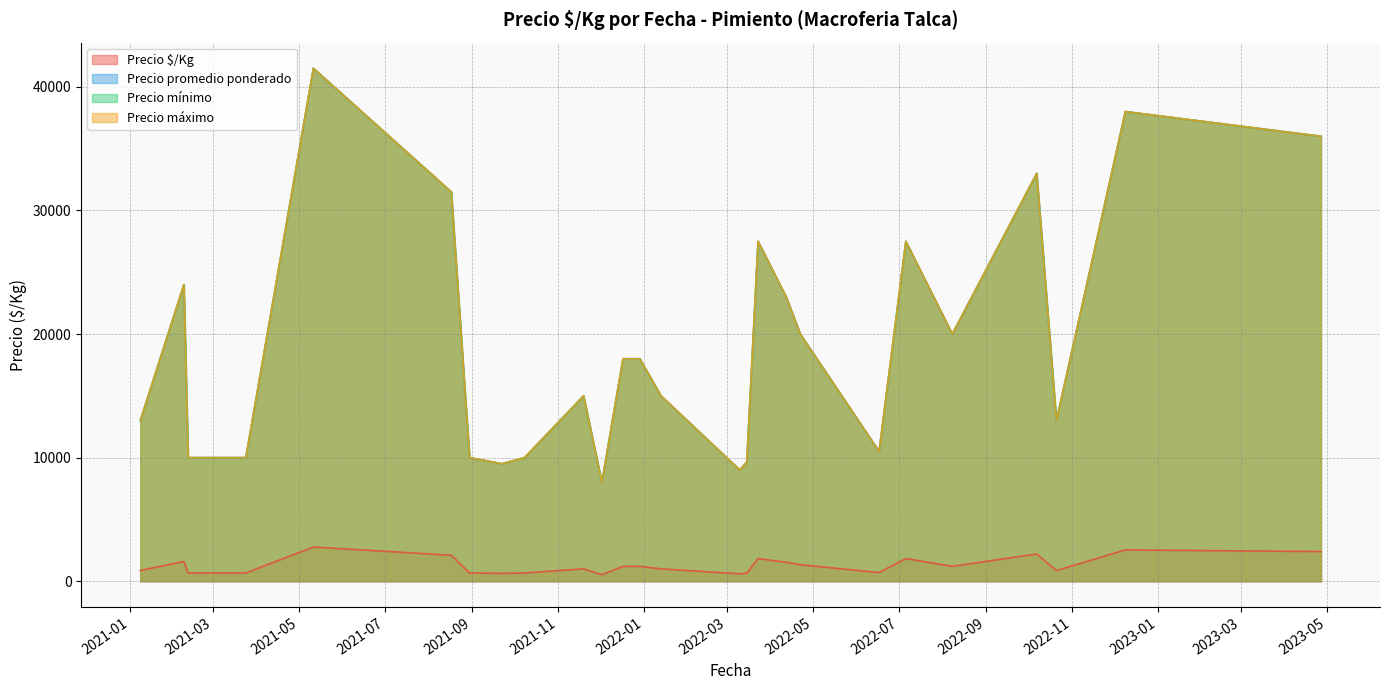

Is it true that Precio máximo equals 12791 at 2022-03-15?

False